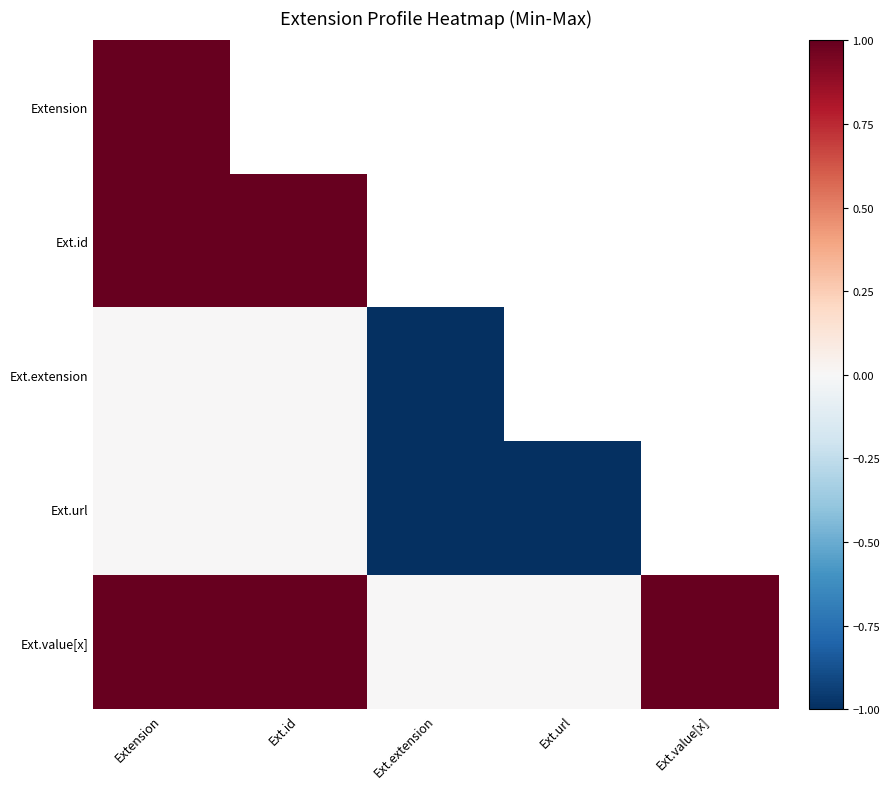

At which category is the sum across all series the highest?

Extension